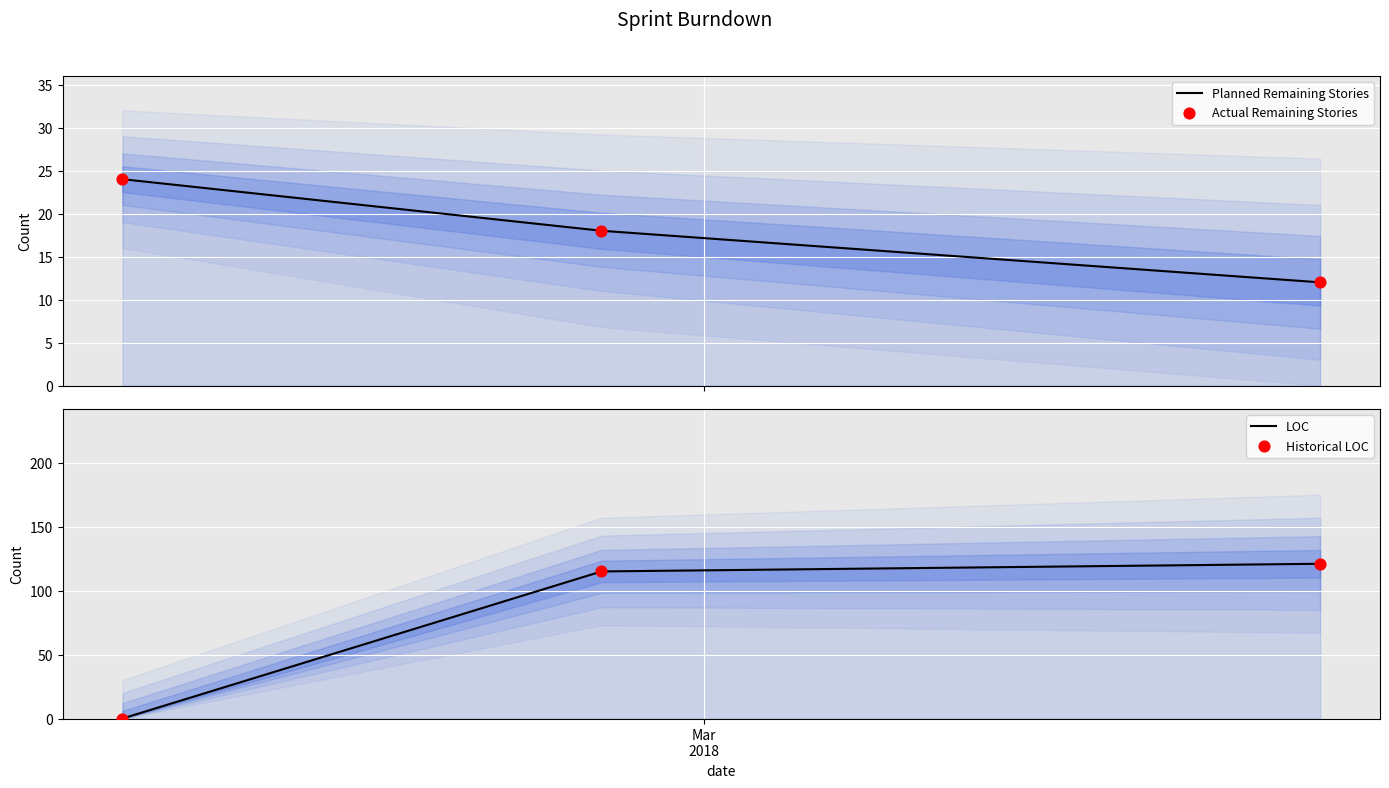

Which series contains the highest Y value?

LOC